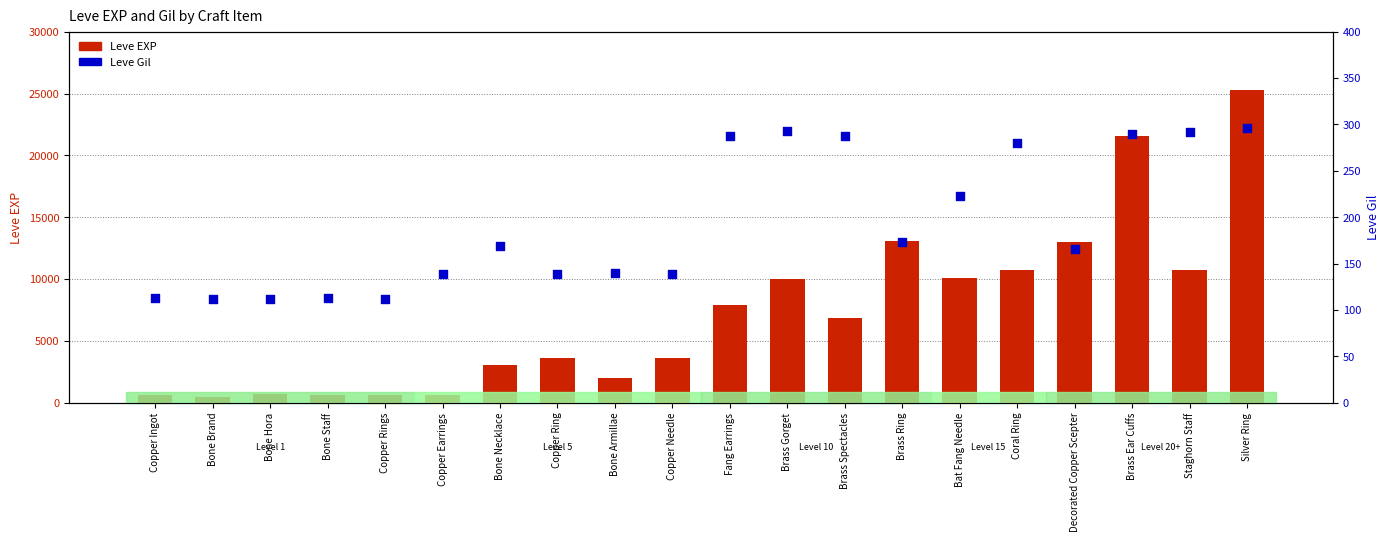

At how many categories does at least one series exceed 5298?

10